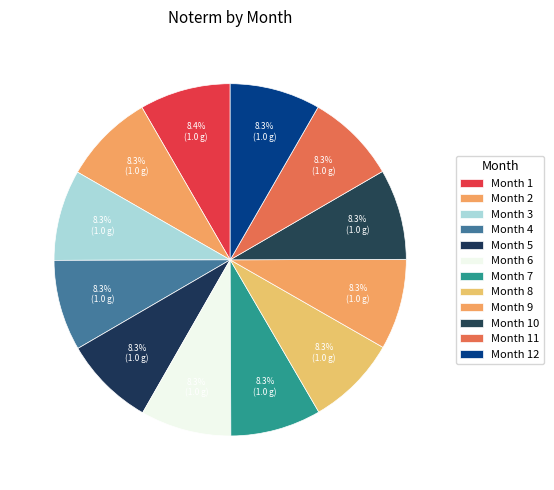

Does any single category account for the majority?

No